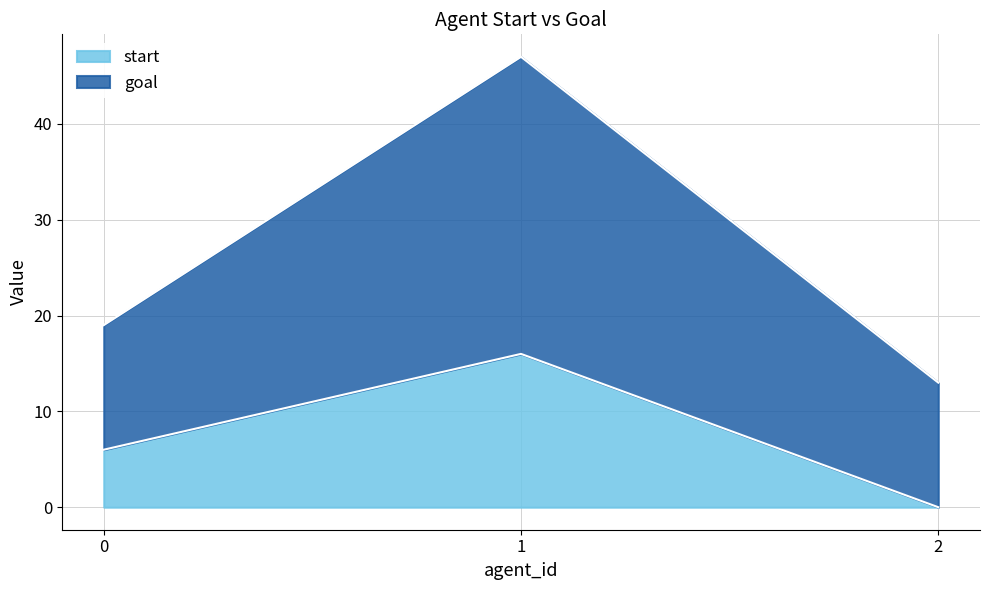

Reading left to right, what are all the values shown in this chart?

start: 6	16	0
goal: 19	47	13